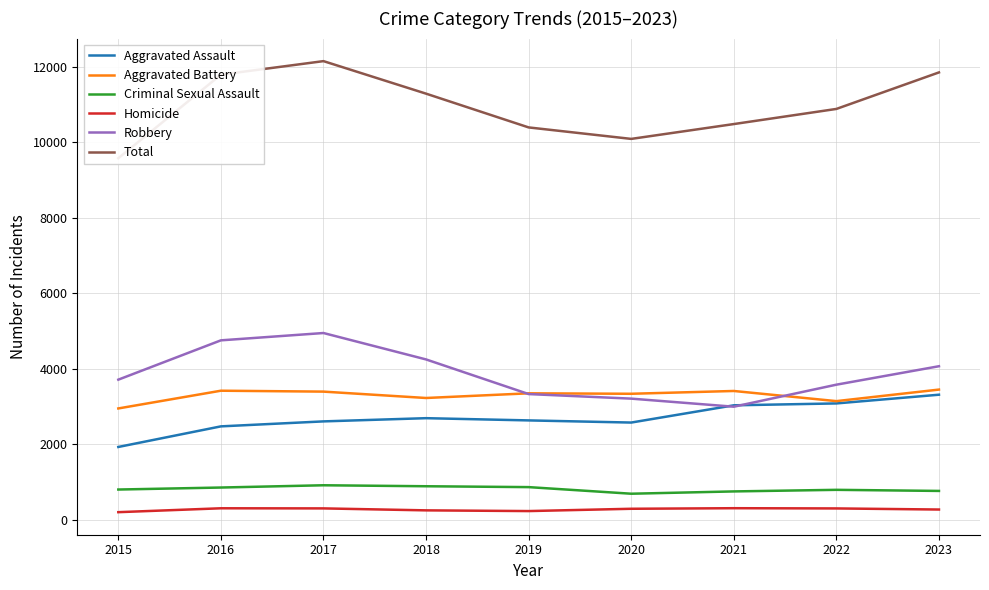

Which category has the lowest value across all series?

2015